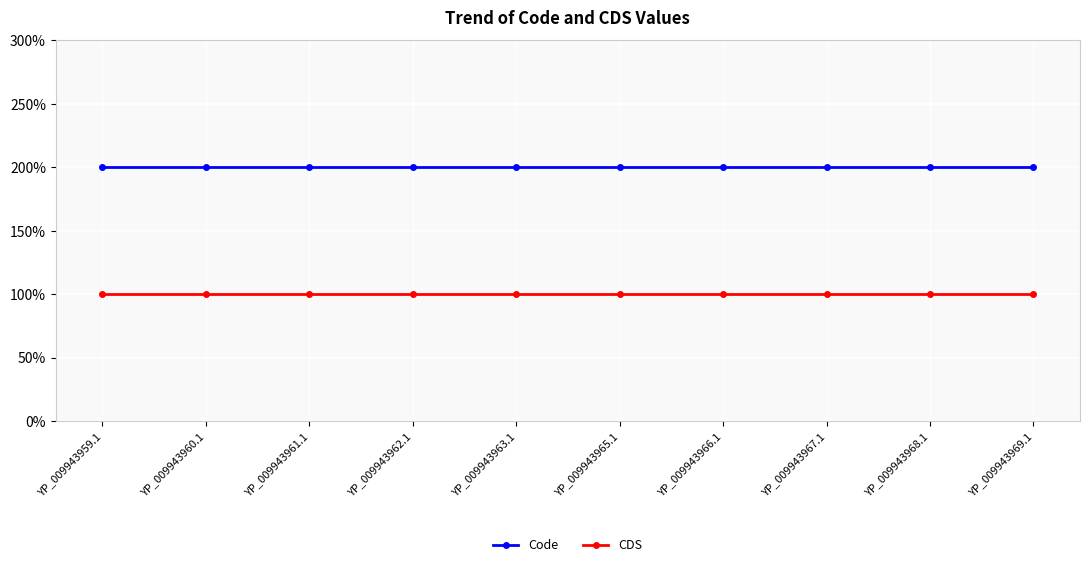

Is this an area chart (filled region under the line)?

No